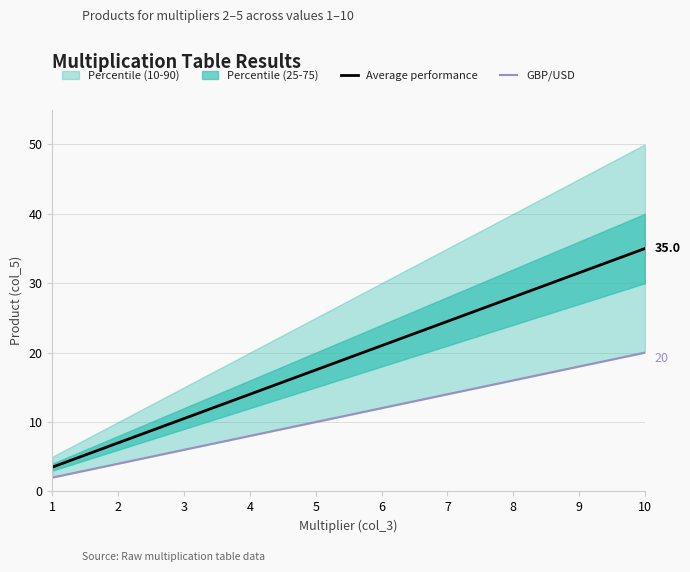

Is it true that Average performance equals 8.7 at 4?

False